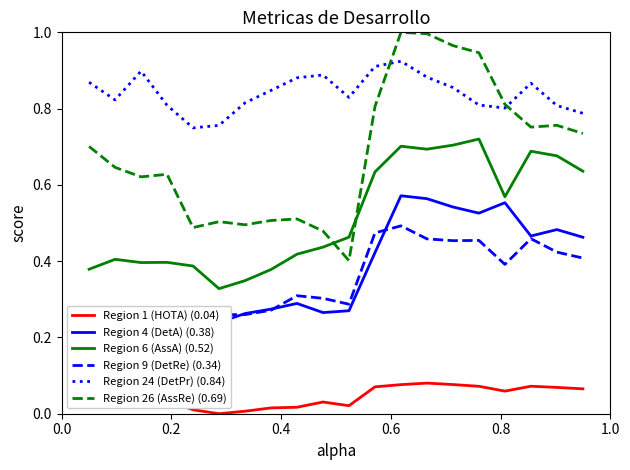

True or false: Region 26 (AssRe) (0.69) and Region 1 (HOTA) (0.04) cross at least once.

False